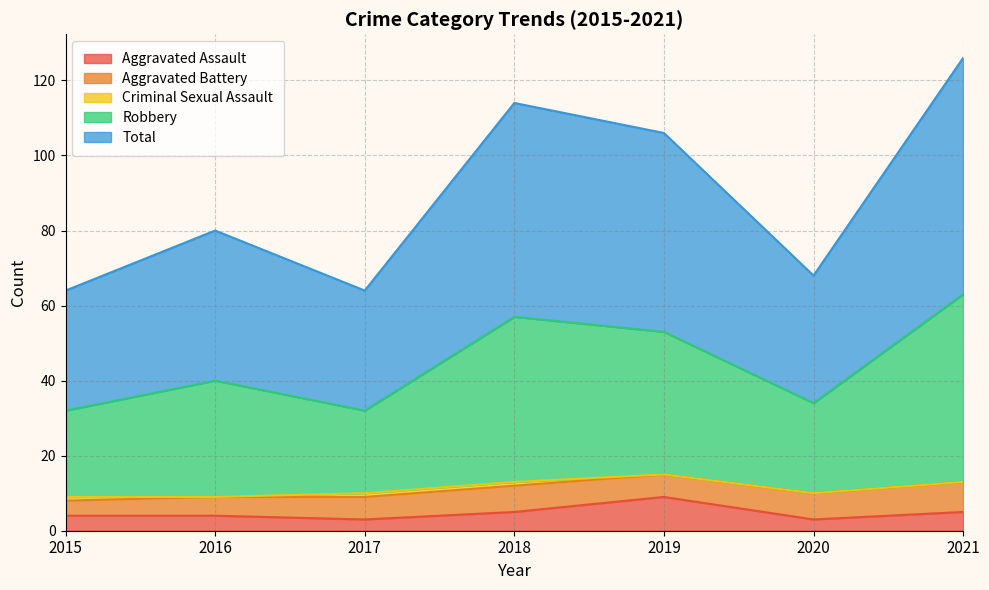

The value of Total at 2016 is 80. True or false?

True